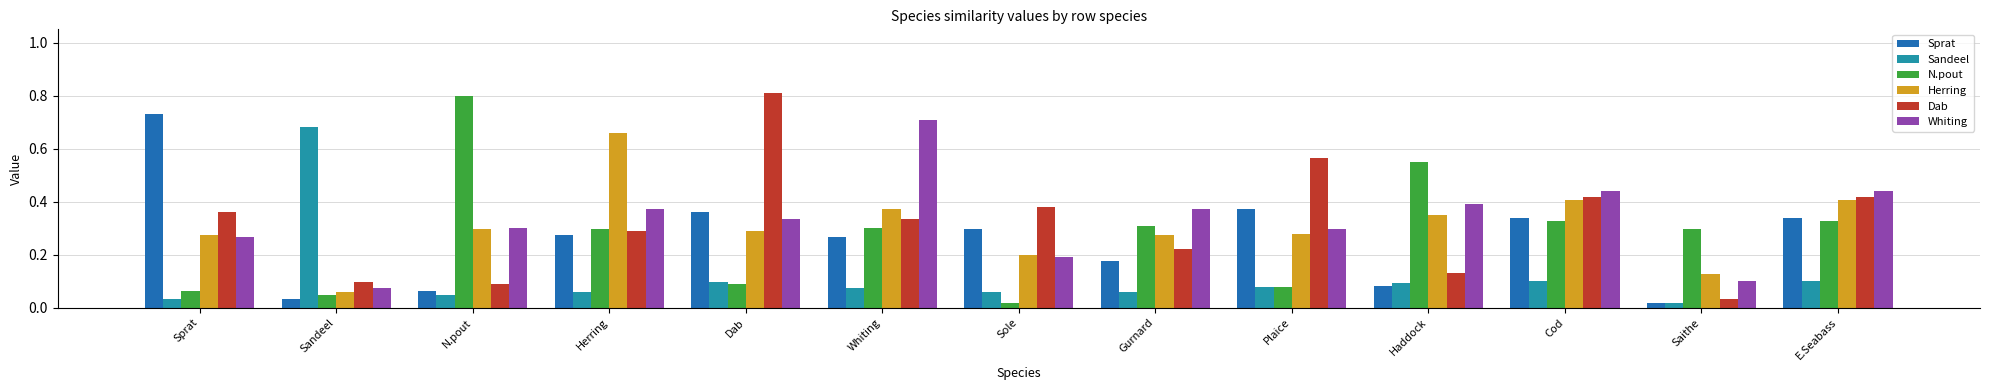

Count the number of data series in this chart.

6